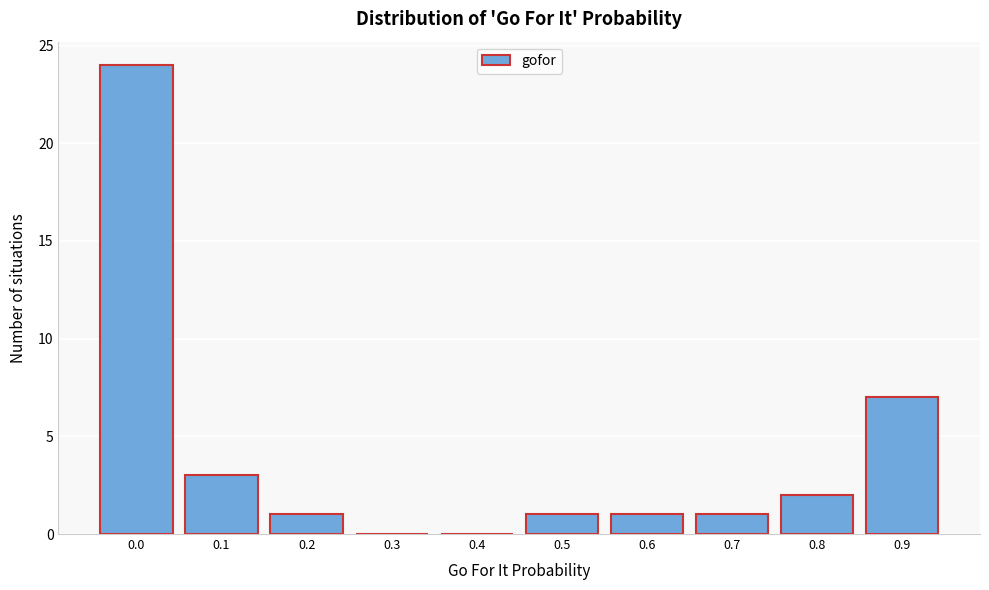

Reading left to right, list all the values displayed in this chart.

0.0=24	0.1=3	0.2=1	0.3=0	0.4=0	0.5=1	0.6=1	0.7=1	0.8=2	0.9=7